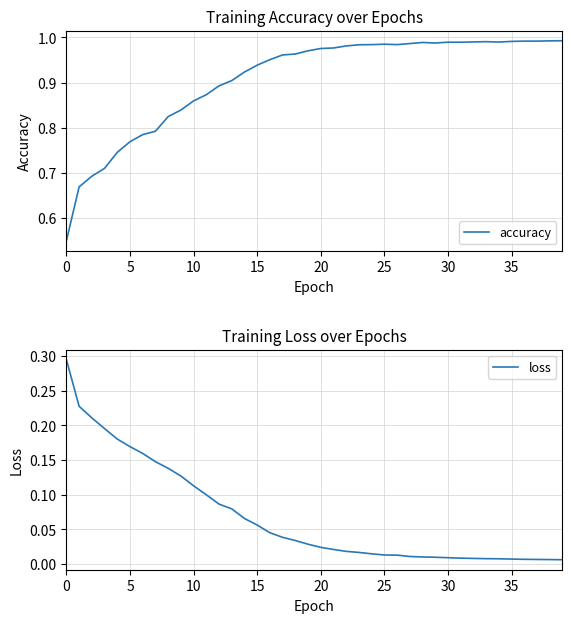

True or false: accuracy has a value of 1.3 at 15.

False